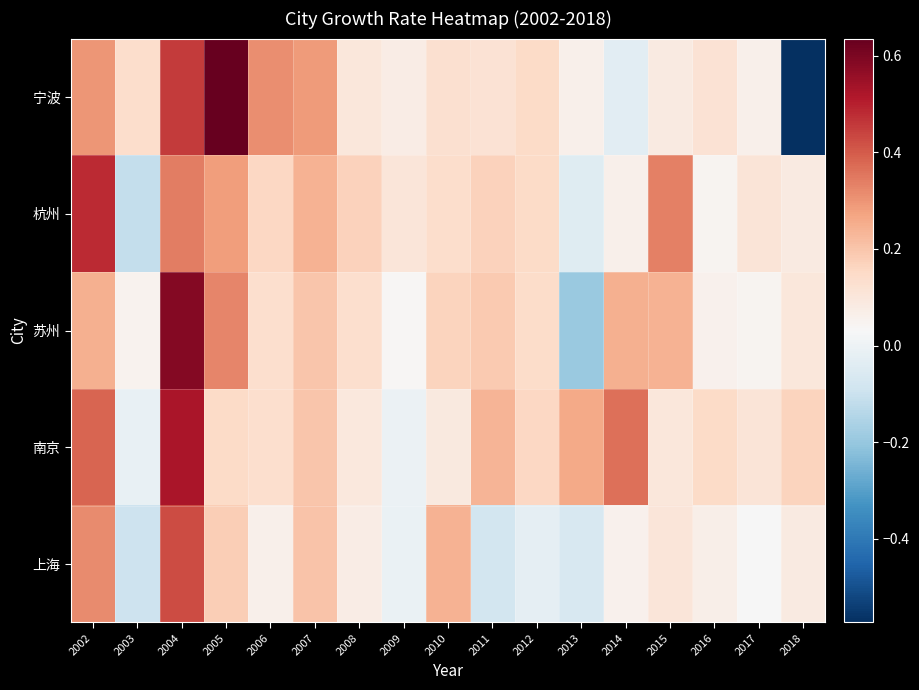

Reading left to right, list all the values displayed in this chart.

上海: 2002=0.3	2003=-0.1	2004=0.4	2005=0.2	2006=0.1	2007=0.2	2008=0.1	2009=-0.0	2010=0.2	2011=-0.1	2012=-0.0	2013=-0.1	2014=0.1	2015=0.1	2016=0.1	2017=0.0	2018=0.1
南京: 2002=0.4	2003=-0.0	2004=0.5	2005=0.1	2006=0.1	2007=0.2	2008=0.1	2009=-0.0	2010=0.1	2011=0.2	2012=0.2	2013=0.3	2014=0.4	2015=0.1	2016=0.1	2017=0.1	2018=0.2
苏州: 2002=0.2	2003=0.1	2004=0.6	2005=0.3	2006=0.1	2007=0.2	2008=0.1	2009=0.0	2010=0.2	2011=0.2	2012=0.1	2013=-0.2	2014=0.2	2015=0.2	2016=0.1	2017=0.0	2018=0.1
杭州: 2002=0.5	2003=-0.1	2004=0.3	2005=0.3	2006=0.2	2007=0.2	2008=0.2	2009=0.1	2010=0.1	2011=0.2	2012=0.1	2013=-0.0	2014=0.1	2015=0.3	2016=0.0	2017=0.1	2018=0.1
宁波: 2002=0.3	2003=0.1	2004=0.5	2005=0.6	2006=0.3	2007=0.3	2008=0.1	2009=0.1	2010=0.1	2011=0.1	2012=0.1	2013=0.1	2014=-0.0	2015=0.1	2016=0.1	2017=0.1	2018=-0.6